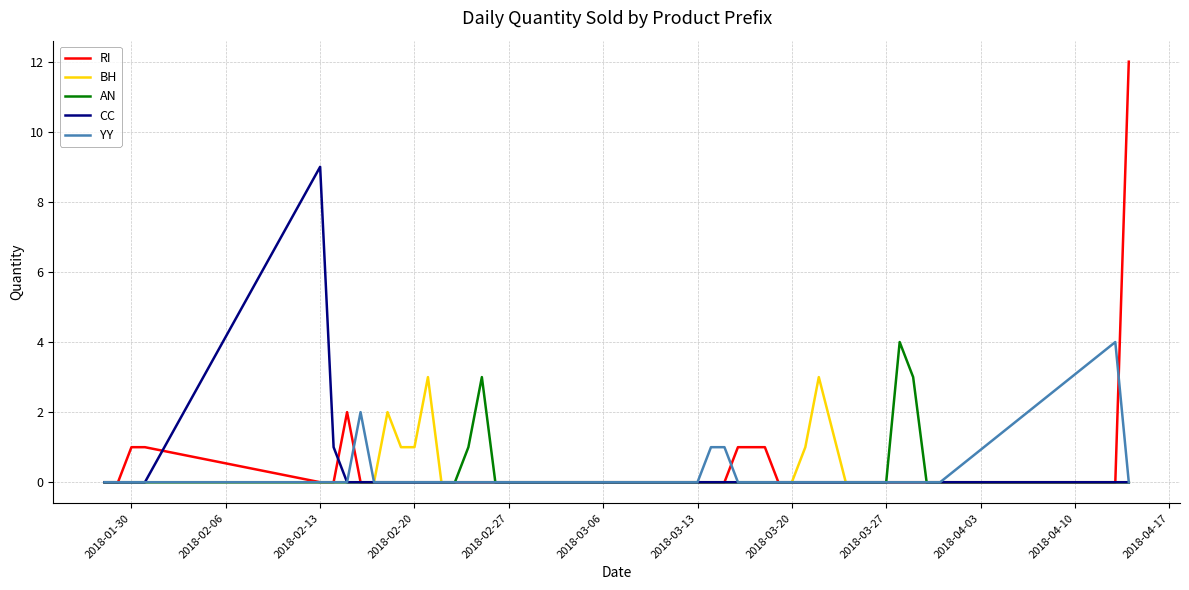

What is the maximum value for CC?

9